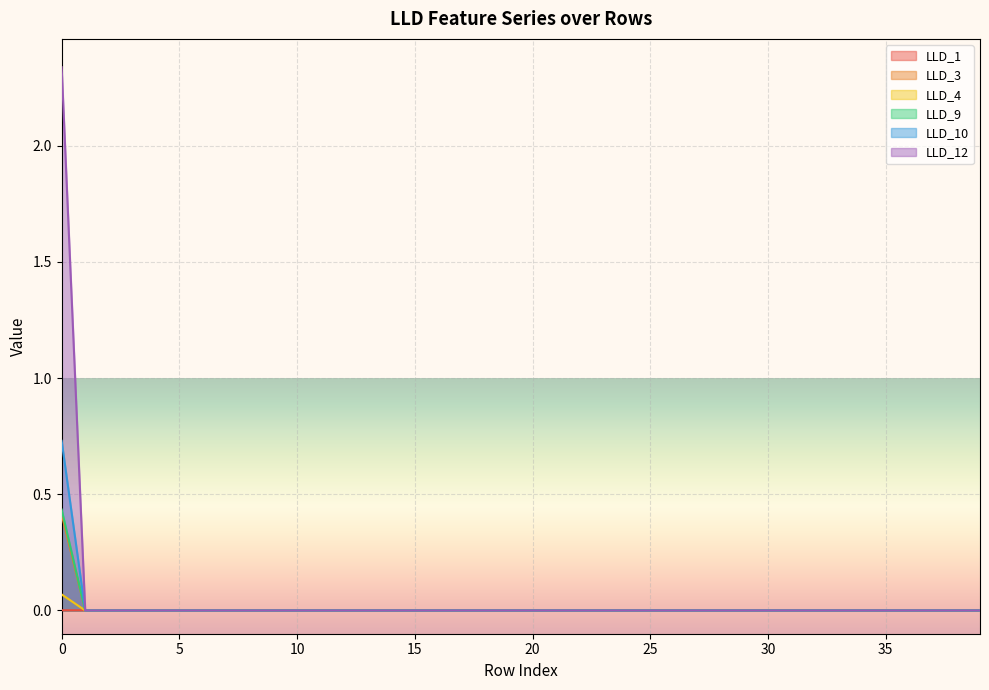

Reading left to right, transcribe all the data shown in this chart.

LLD_1: 0=0.0	1=0.0	2=0.0	3=0.0	4=0.0	5=0.0	6=0.0	7=0.0	8=0.0	9=0.0	10=0.0	11=0.0	12=0.0	13=0.0	14=0.0	15=0.0	16=0.0	17=0.0	18=0.0	19=0.0	20=0.0	21=0.0	22=0.0	23=0.0	24=0.0	25=0.0	26=0.0	27=0.0	28=0.0	29=0.0	30=0.0	31=0.0	32=0.0	33=0.0	34=0.0	35=0.0	36=0.0	37=0.0	38=0.0	39=0.0
LLD_3: 0=0.4	1=0.0	2=0.0	3=0.0	4=0.0	5=0.0	6=0.0	7=0.0	8=0.0	9=0.0	10=0.0	11=0.0	12=0.0	13=0.0	14=0.0	15=0.0	16=0.0	17=0.0	18=0.0	19=0.0	20=0.0	21=0.0	22=0.0	23=0.0	24=0.0	25=0.0	26=0.0	27=0.0	28=0.0	29=0.0	30=0.0	31=0.0	32=0.0	33=0.0	34=0.0	35=0.0	36=0.0	37=0.0	38=0.0	39=0.0
LLD_4: 0=0.1	1=0.0	2=0.0	3=0.0	4=0.0	5=0.0	6=0.0	7=0.0	8=0.0	9=0.0	10=0.0	11=0.0	12=0.0	13=0.0	14=0.0	15=0.0	16=0.0	17=0.0	18=0.0	19=0.0	20=0.0	21=0.0	22=0.0	23=0.0	24=0.0	25=0.0	26=0.0	27=0.0	28=0.0	29=0.0	30=0.0	31=0.0	32=0.0	33=0.0	34=0.0	35=0.0	36=0.0	37=0.0	38=0.0	39=0.0
LLD_9: 0=0.4	1=0.0	2=0.0	3=0.0	4=0.0	5=0.0	6=0.0	7=0.0	8=0.0	9=0.0	10=0.0	11=0.0	12=0.0	13=0.0	14=0.0	15=0.0	16=0.0	17=0.0	18=0.0	19=0.0	20=0.0	21=0.0	22=0.0	23=0.0	24=0.0	25=0.0	26=0.0	27=0.0	28=0.0	29=0.0	30=0.0	31=0.0	32=0.0	33=0.0	34=0.0	35=0.0	36=0.0	37=0.0	38=0.0	39=0.0
LLD_10: 0=0.7	1=0.0	2=0.0	3=0.0	4=0.0	5=0.0	6=0.0	7=0.0	8=0.0	9=0.0	10=0.0	11=0.0	12=0.0	13=0.0	14=0.0	15=0.0	16=0.0	17=0.0	18=0.0	19=0.0	20=0.0	21=0.0	22=0.0	23=0.0	24=0.0	25=0.0	26=0.0	27=0.0	28=0.0	29=0.0	30=0.0	31=0.0	32=0.0	33=0.0	34=0.0	35=0.0	36=0.0	37=0.0	38=0.0	39=0.0
LLD_12: 0=2.3	1=0.0	2=0.0	3=0.0	4=0.0	5=0.0	6=0.0	7=0.0	8=0.0	9=0.0	10=0.0	11=0.0	12=0.0	13=0.0	14=0.0	15=0.0	16=0.0	17=0.0	18=0.0	19=0.0	20=0.0	21=0.0	22=0.0	23=0.0	24=0.0	25=0.0	26=0.0	27=0.0	28=0.0	29=0.0	30=0.0	31=0.0	32=0.0	33=0.0	34=0.0	35=0.0	36=0.0	37=0.0	38=0.0	39=0.0